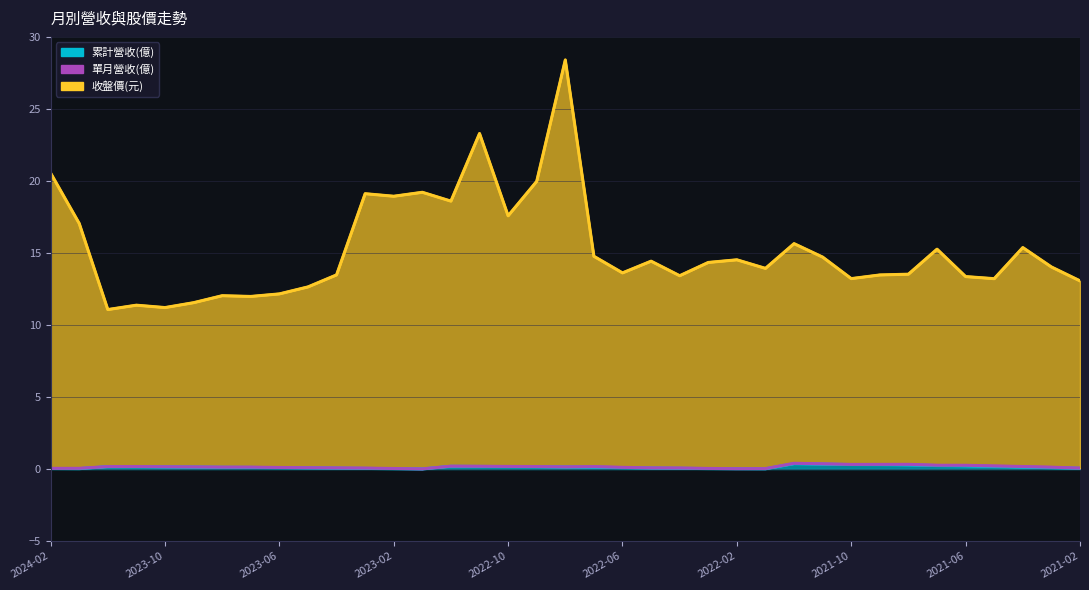

What is the total value across all series at 2022-11?

23.5